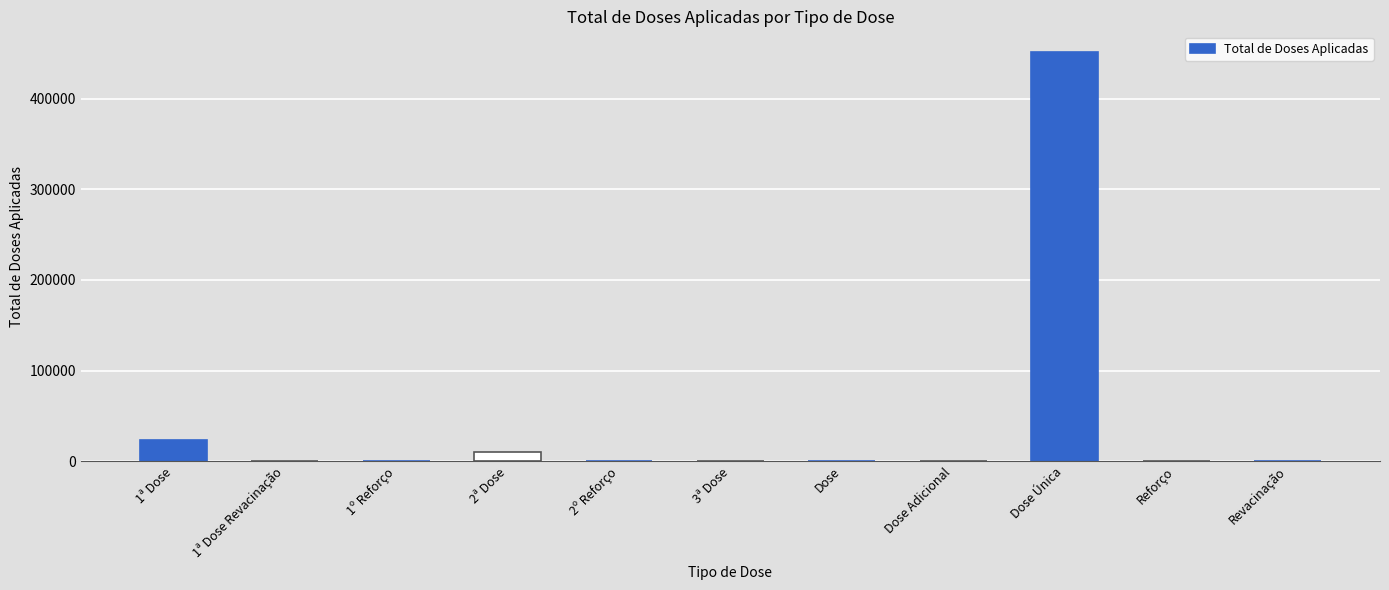

The chart shows a value of 38191 at 1ª Dose. True or false?

False